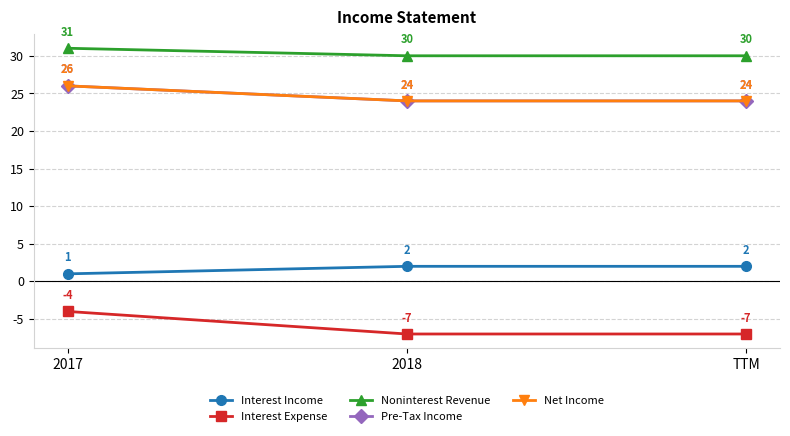

Is this an area chart (filled region under the line)?

No